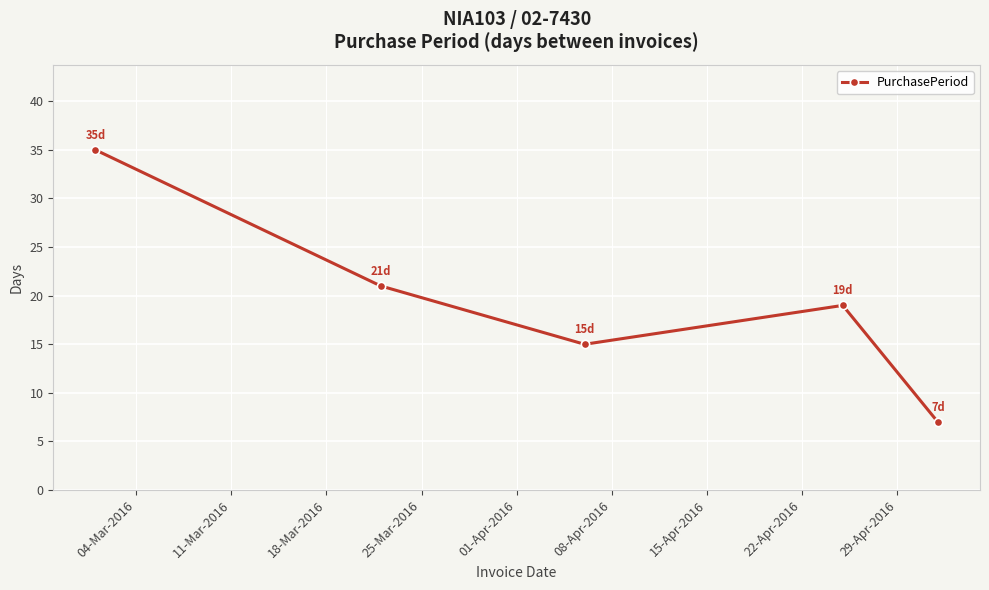

True or false: there are more than 2 points higher than both neighbors.

False